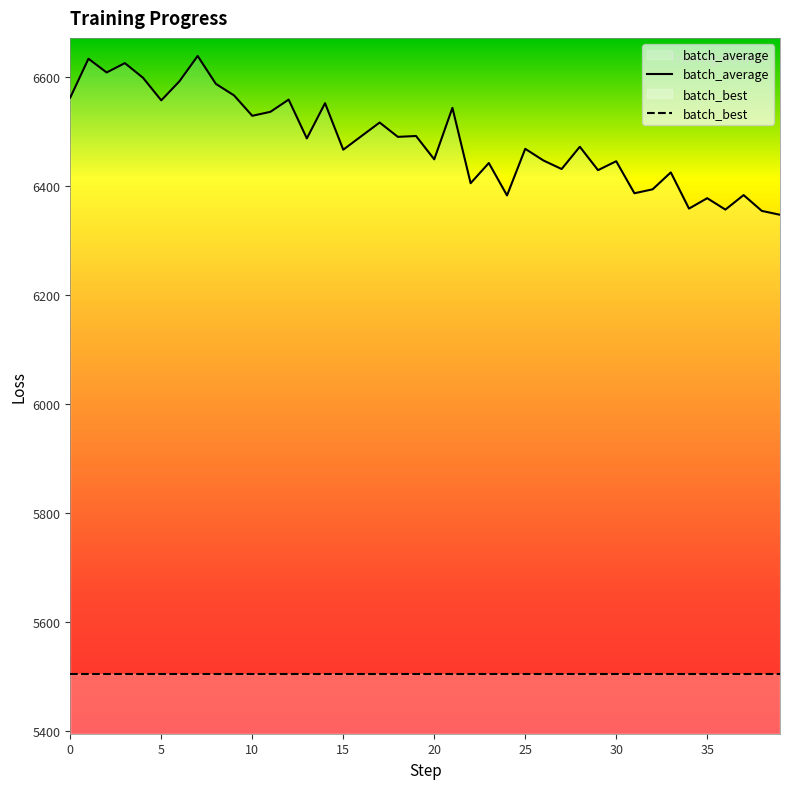

The value of batch_average at 25 is 6468.8. True or false?

True